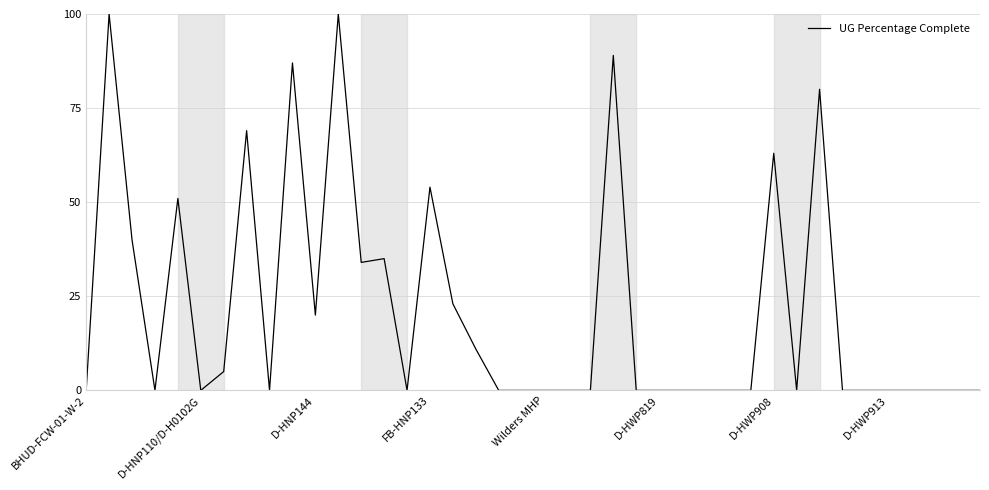

What is the difference between the maximum and minimum values?

100